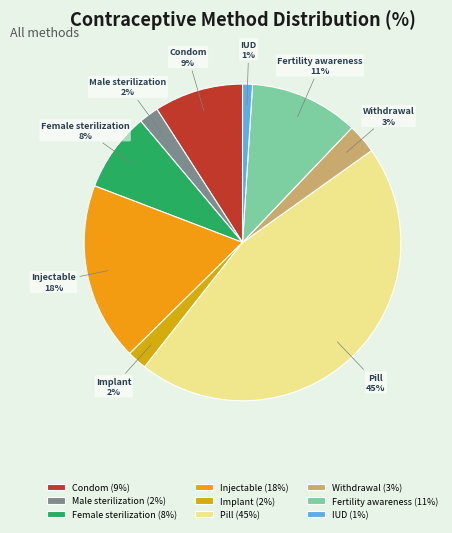

Which slice is the largest?

Pill